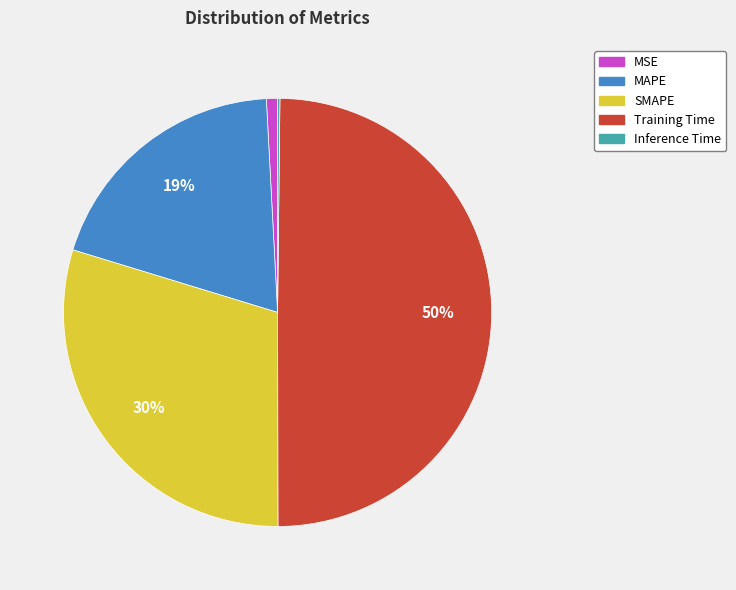

Is the sum of MSE and MAPE greater than half?

No